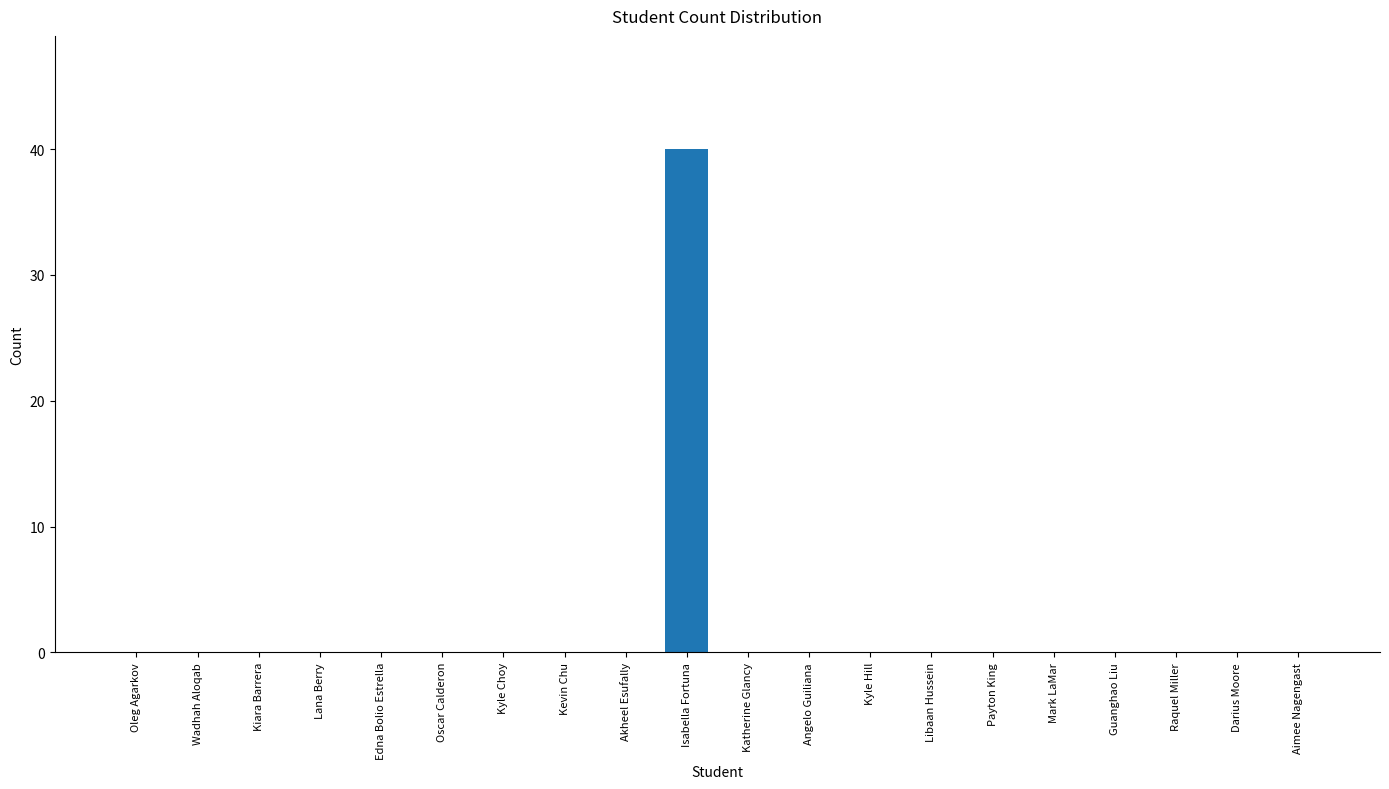

How many series are shown in this chart?

1